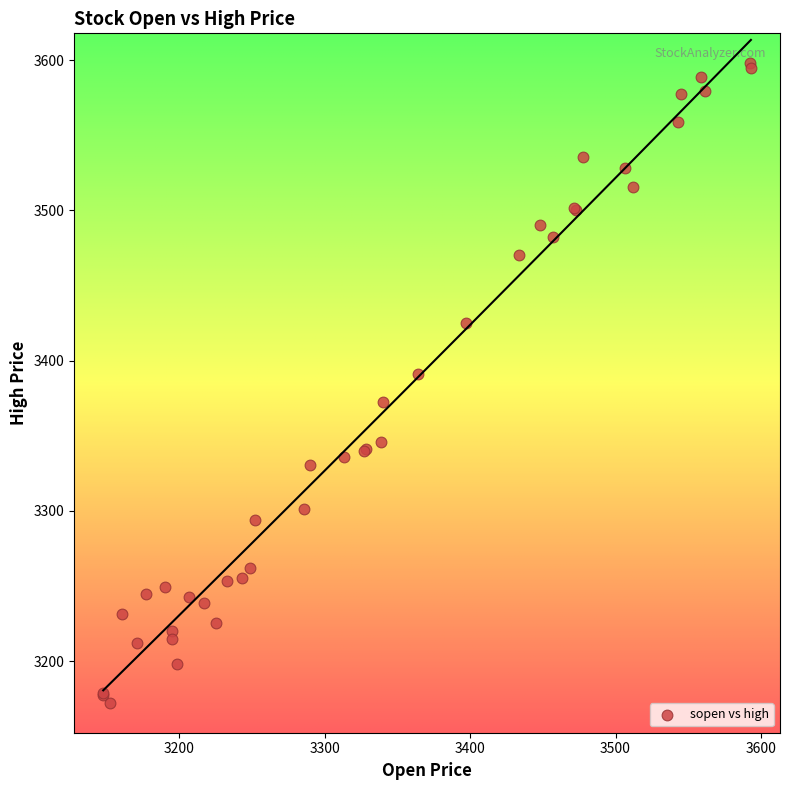

What Y value in the scatter plot is closest to 3385?

3390.8